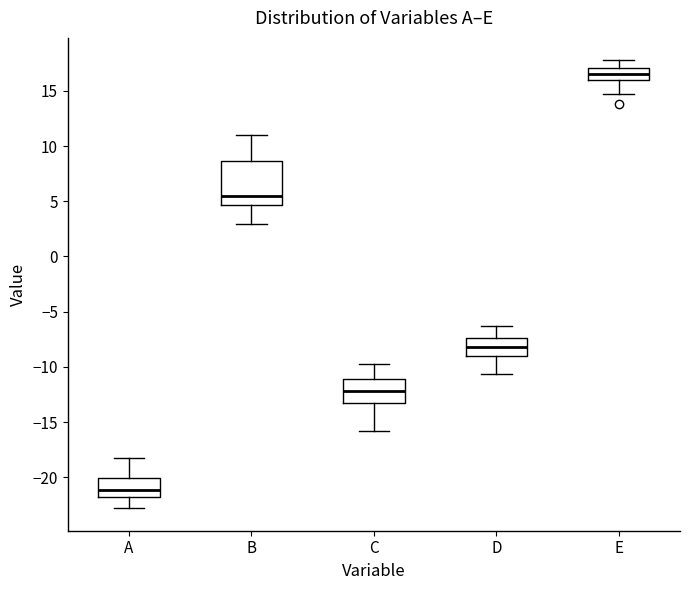

Where does the lower whisker of the box for C end on the y-axis? The values are not printed on the chart, so give them approximately, as read against the axis.

-16.0